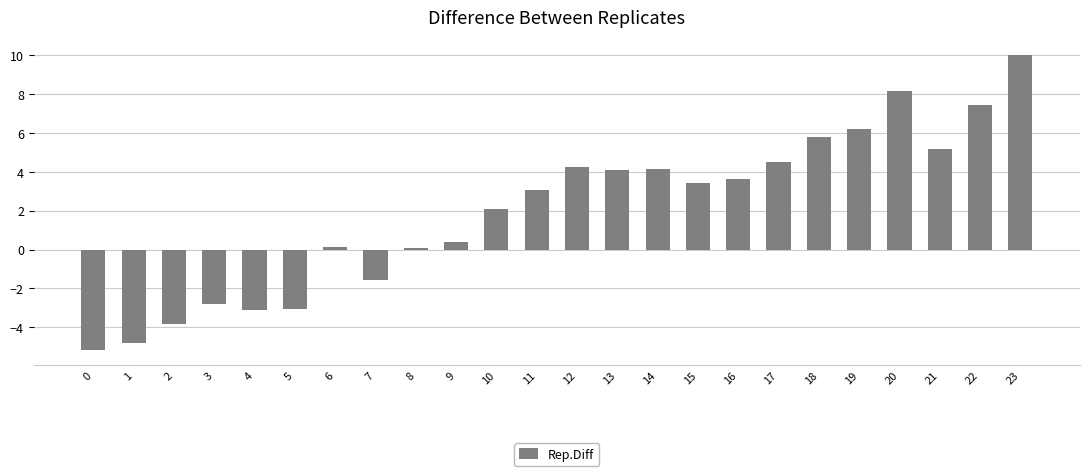

What value does the data have at 6?

0.2